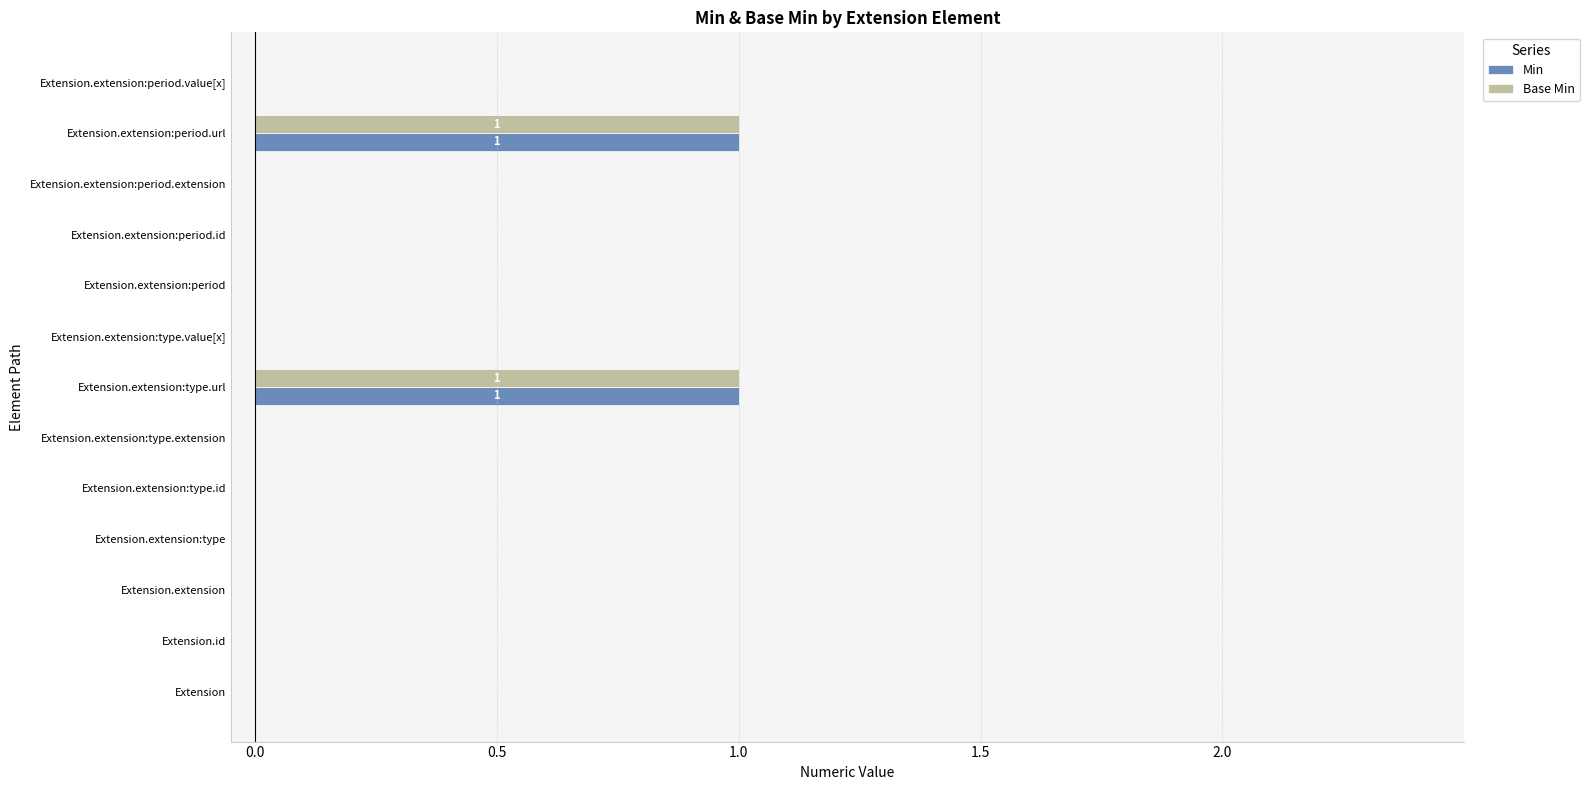

The value of Min at Extension.extension:period.value[x] is 0. True or false?

True